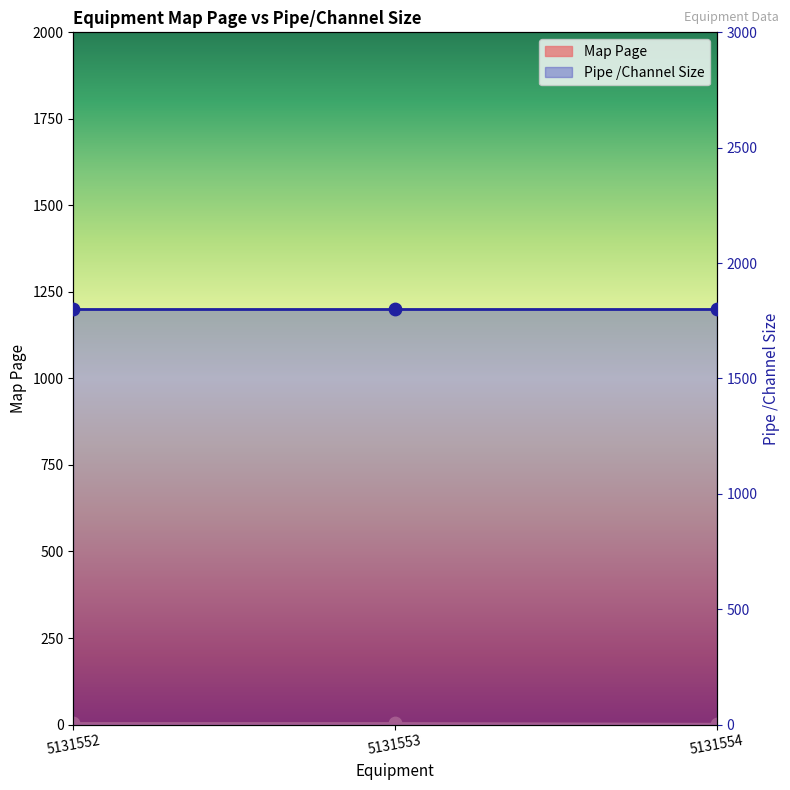

What is the ratio of the value at 5131552 to the value at 5131554?

3.0